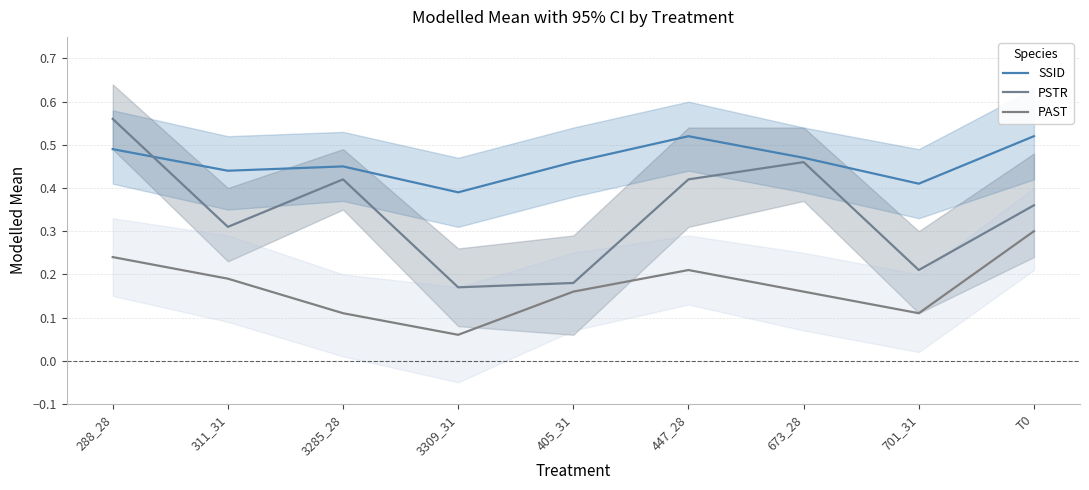

Rank the categories by PSTR value from highest to lowest.

288_28, 673_28, 3285_28, 447_28, T0, 311_31, 701_31, 405_31, 3309_31